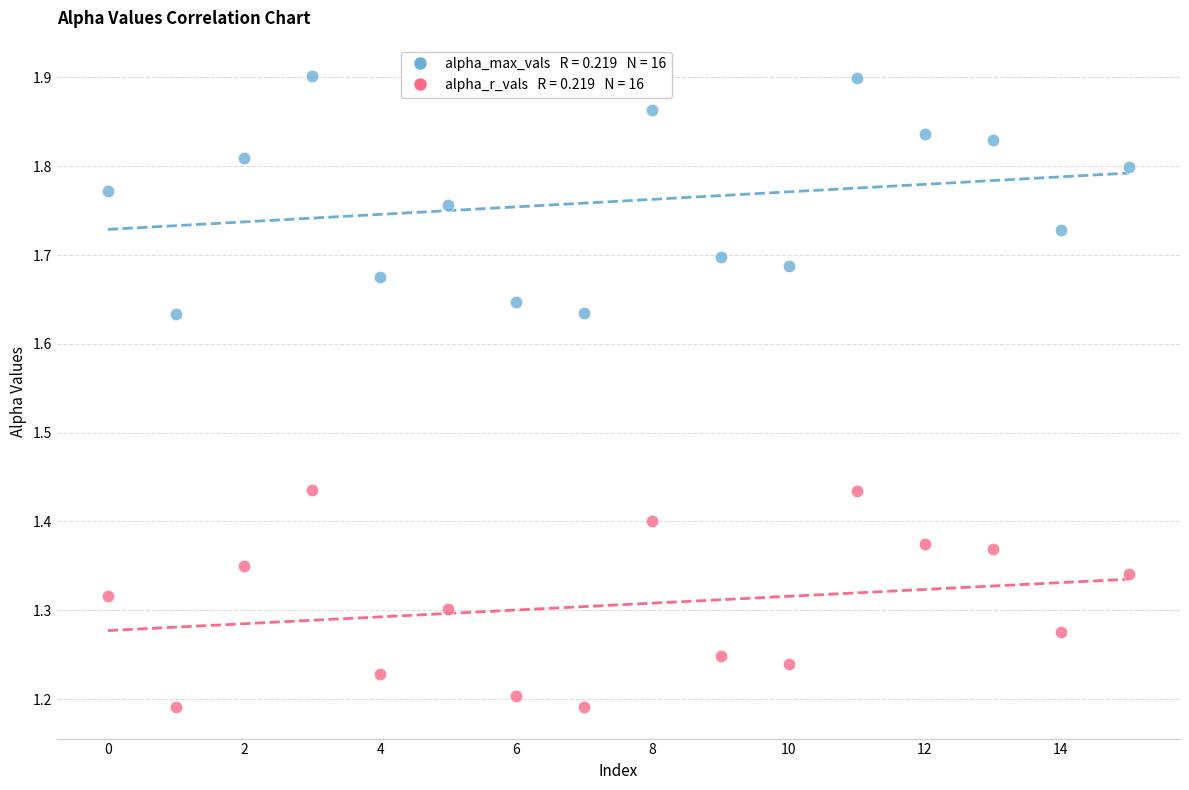

Across all data points, what is the range of Y values (max minus min)?

0.7